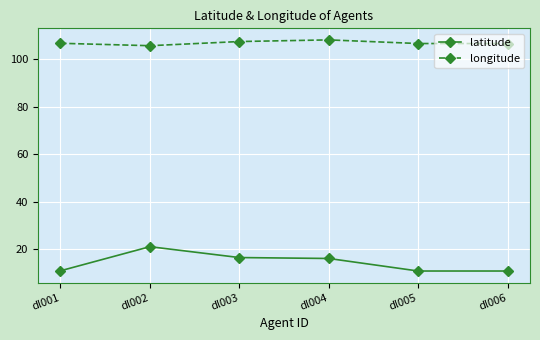

True or false: longitude and latitude intersect in this chart.

False